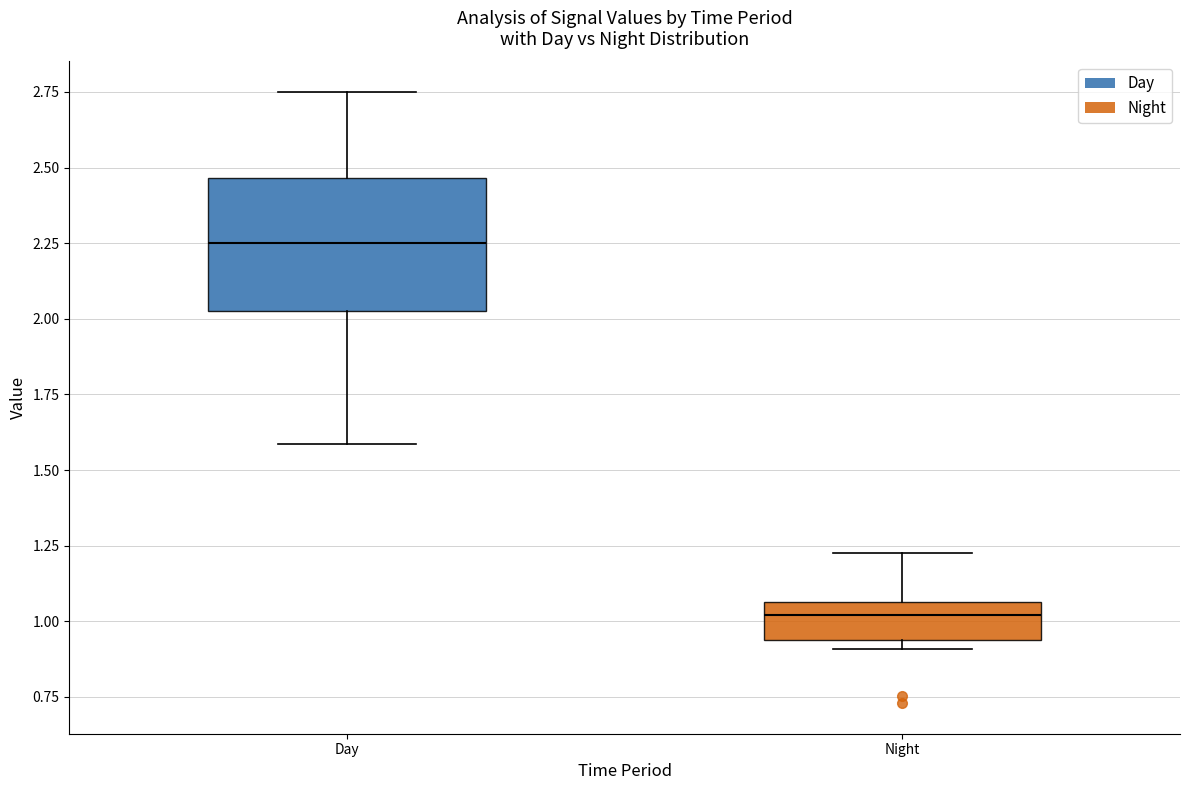

Where is the upper edge of the box for Night on the y-axis? The values are not printed on the chart, so give them approximately, as read against the axis.

1.05